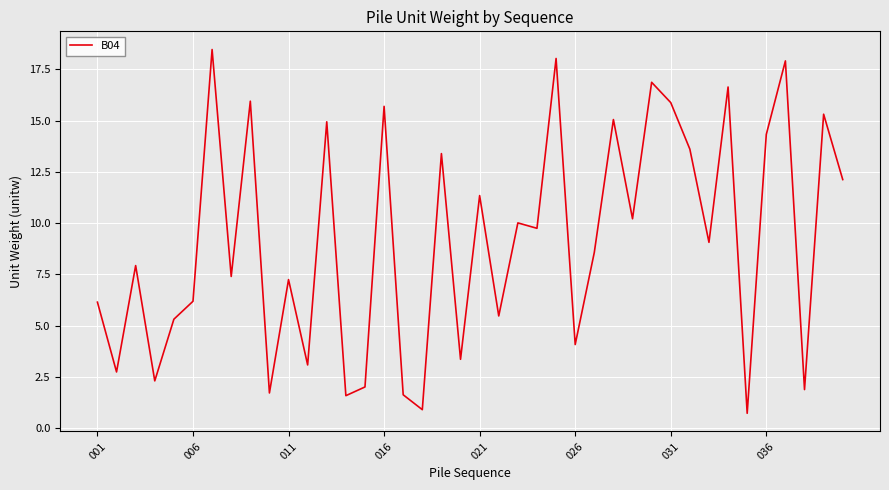

What is the minimum value shown in the chart?

0.7